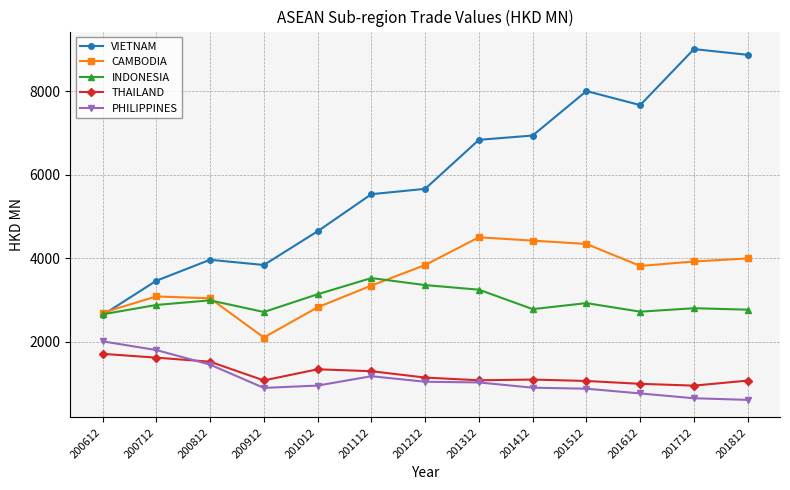

Is this an area chart (filled region under the line)?

No